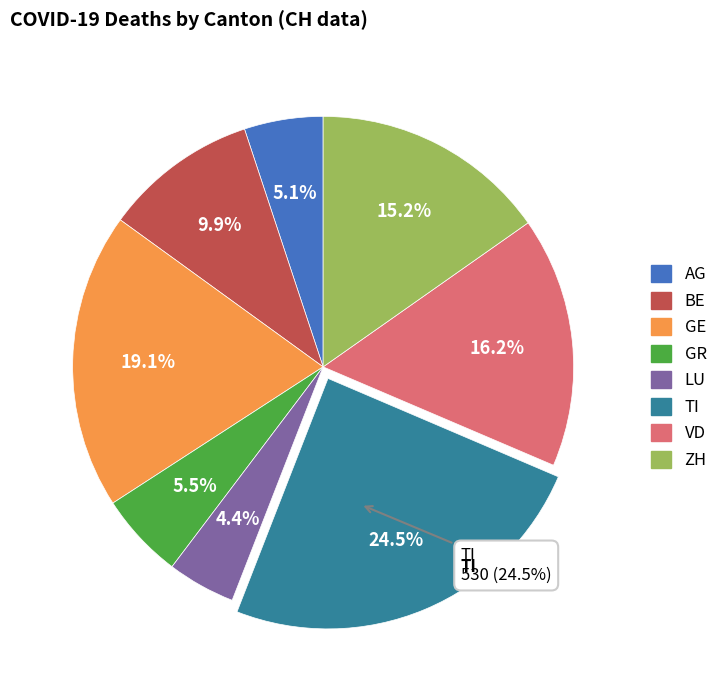

Count the number of slices in the pie.

8